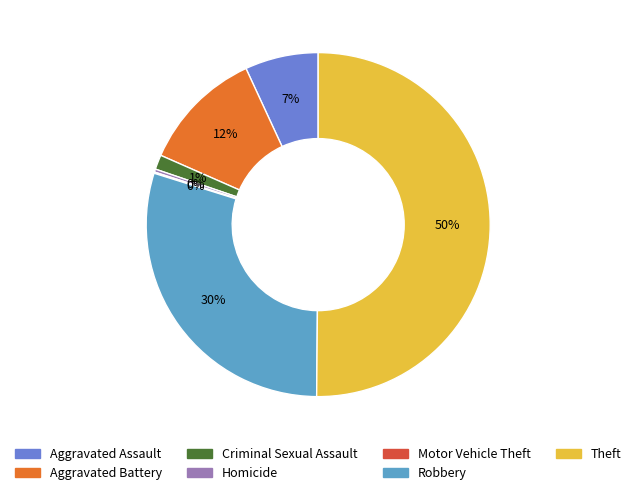

Is it true that Aggravated Battery is 12% of the pie?

True